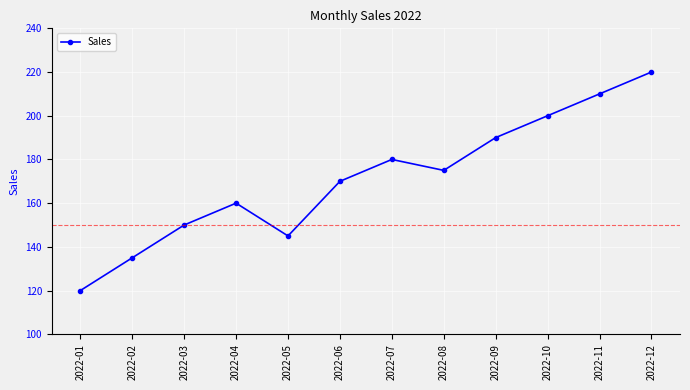

Approximately how many times larger is the value at 2022-06 compared to 2022-03?

1.1